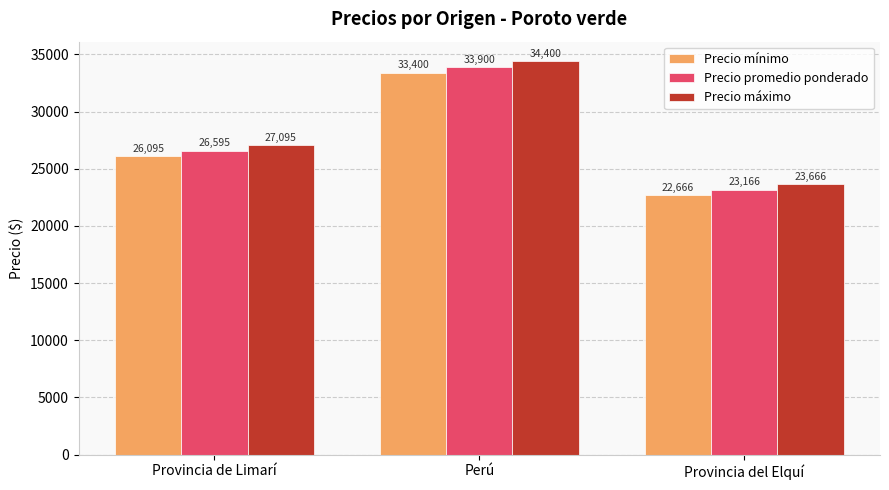

Reading left to right, list all the values displayed in this chart.

Precio mínimo: 26095	33400	22666
Precio promedio ponderado: 26595	33900	23166
Precio máximo: 27095	34400	23666